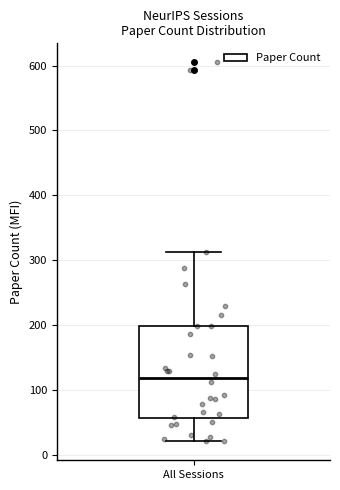

Read this box plot against the y-axis: the position of the median line, the range covered by the box, and the ends of both whiskers. The values are not printed on the chart, so give them approximately, as read against the axis.

median 120, box 60 to 200, whiskers 20 to 310